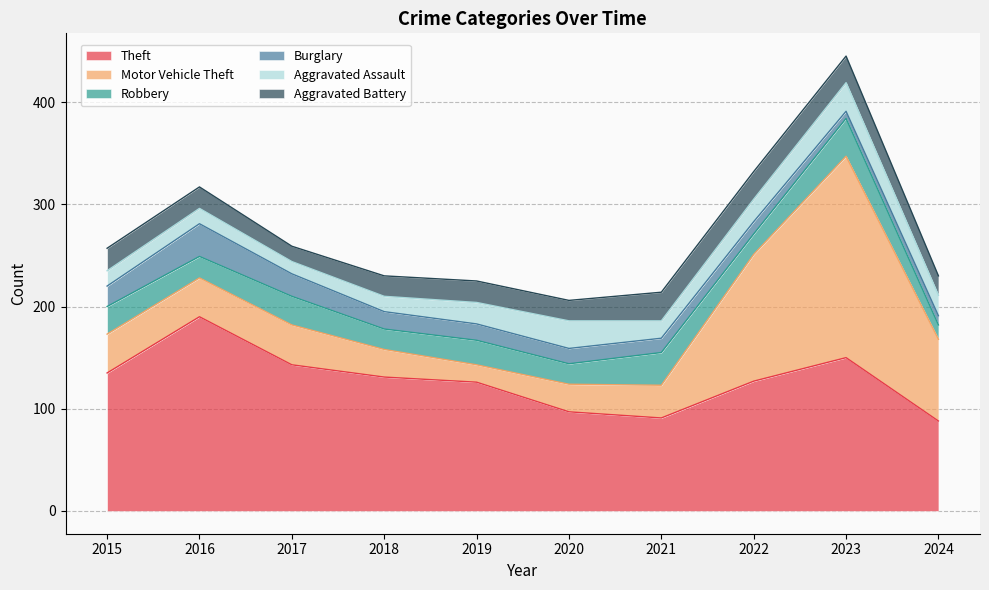

What is the sum of all Robbery values?

243